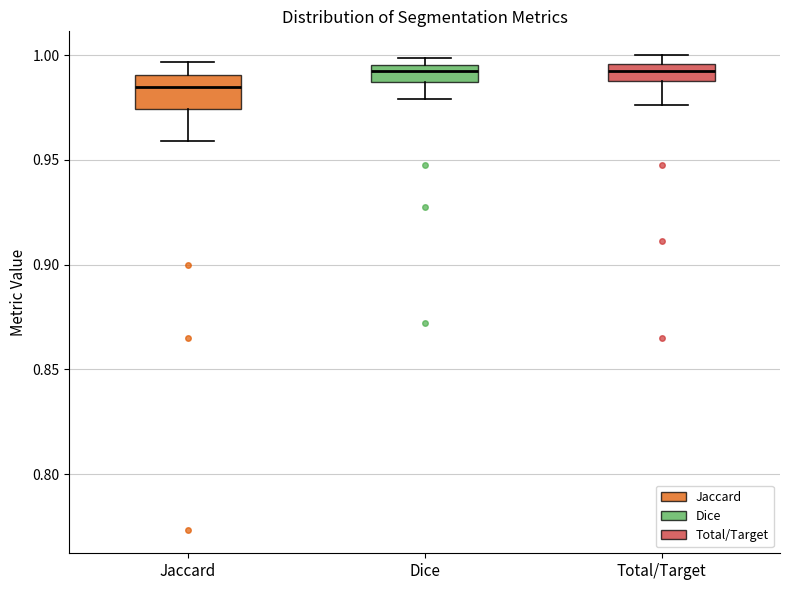

Which box is the tallest, from its lower edge to its upper edge?

Jaccard